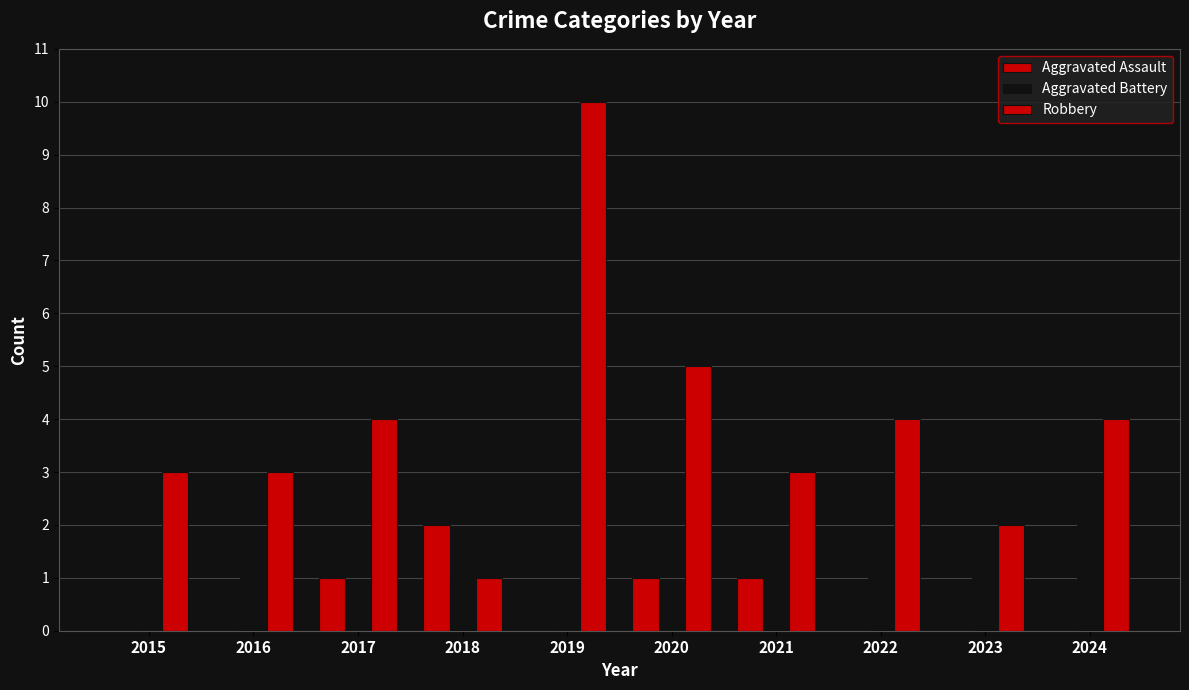

True or false: Robbery has a value of 3 at 2023.

False